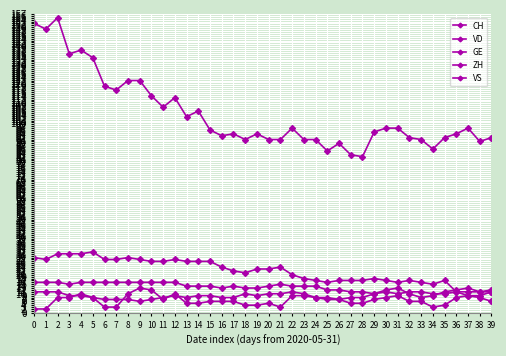

How many categories are shown in the chart?

40